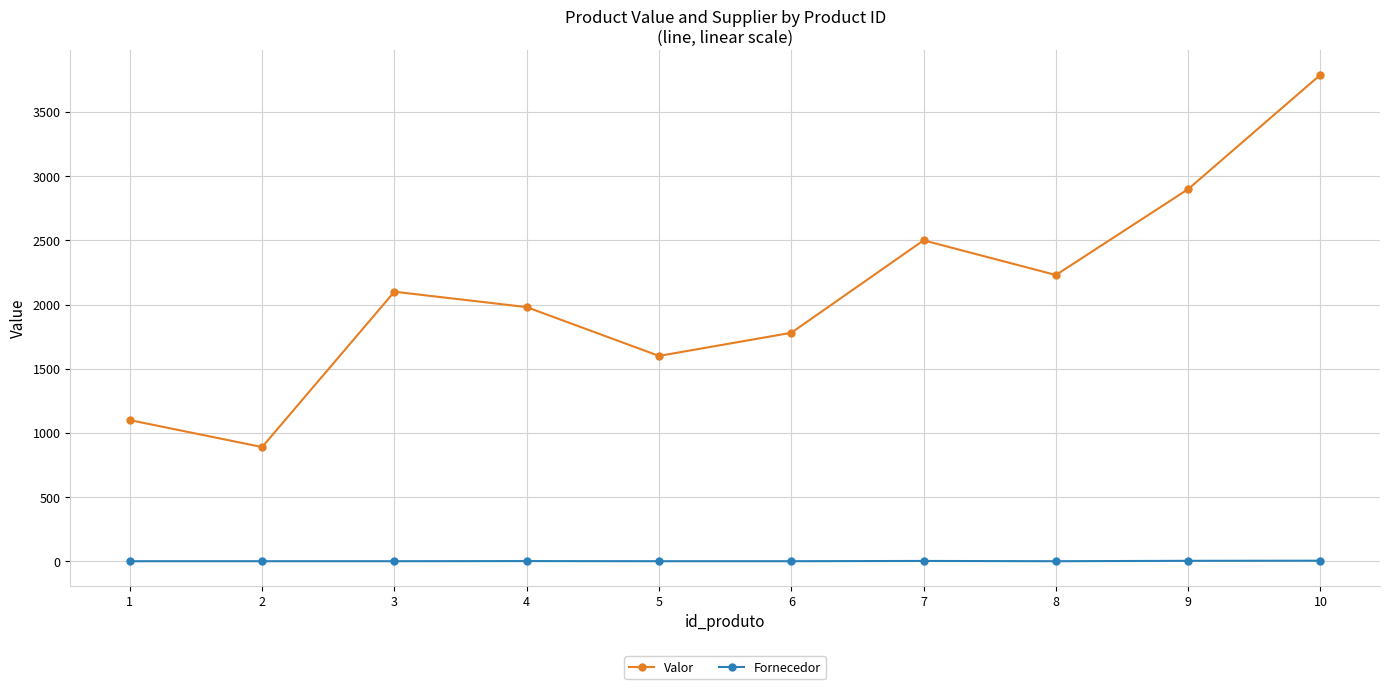

Rank the series by their average value, from highest to lowest.

Valor, Fornecedor